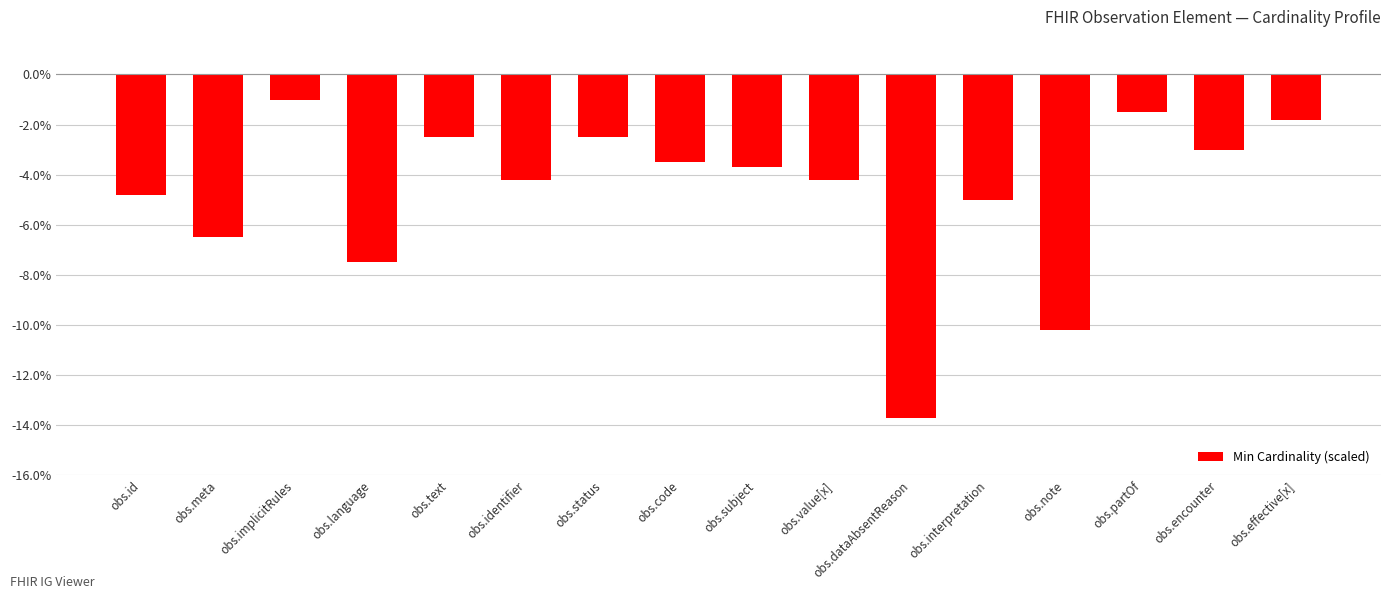

The chart shows a value of -2.5 at obs.status. True or false?

True